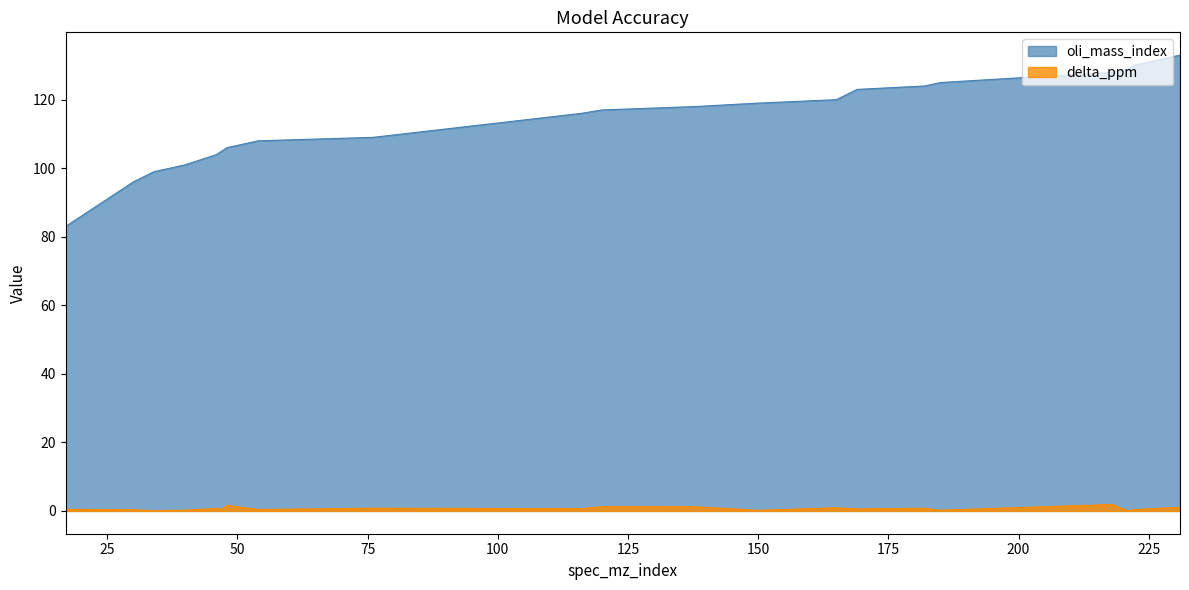

True or false: oli_mass_index and delta_ppm cross at least once.

False